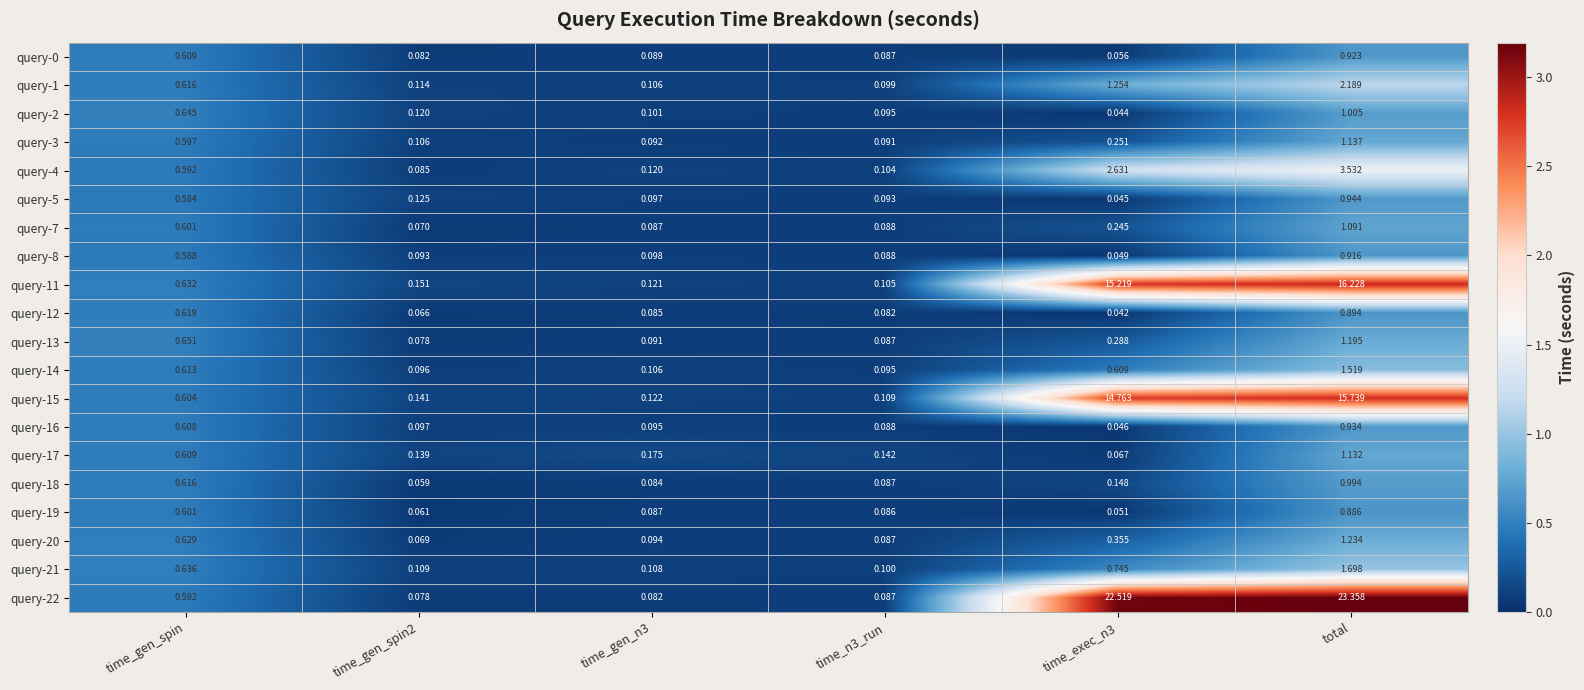

Which category has the highest value across all series?

total